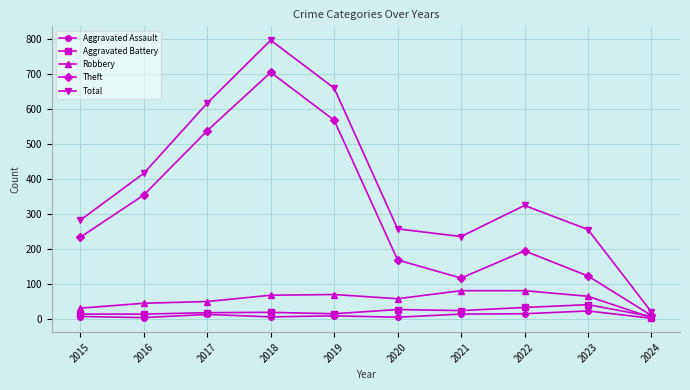

Is the value of Aggravated Assault at 2020 greater than the value of Robbery at 2022?

No